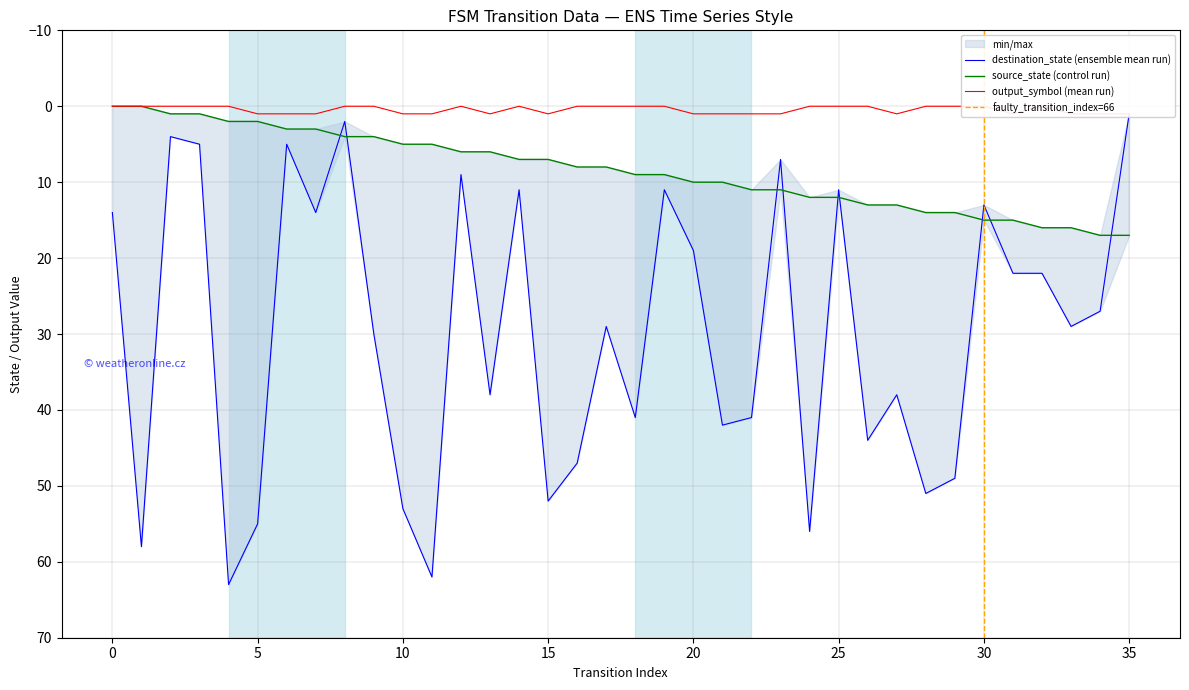

What is the sum of the destination_state values at 14 and 25?

22